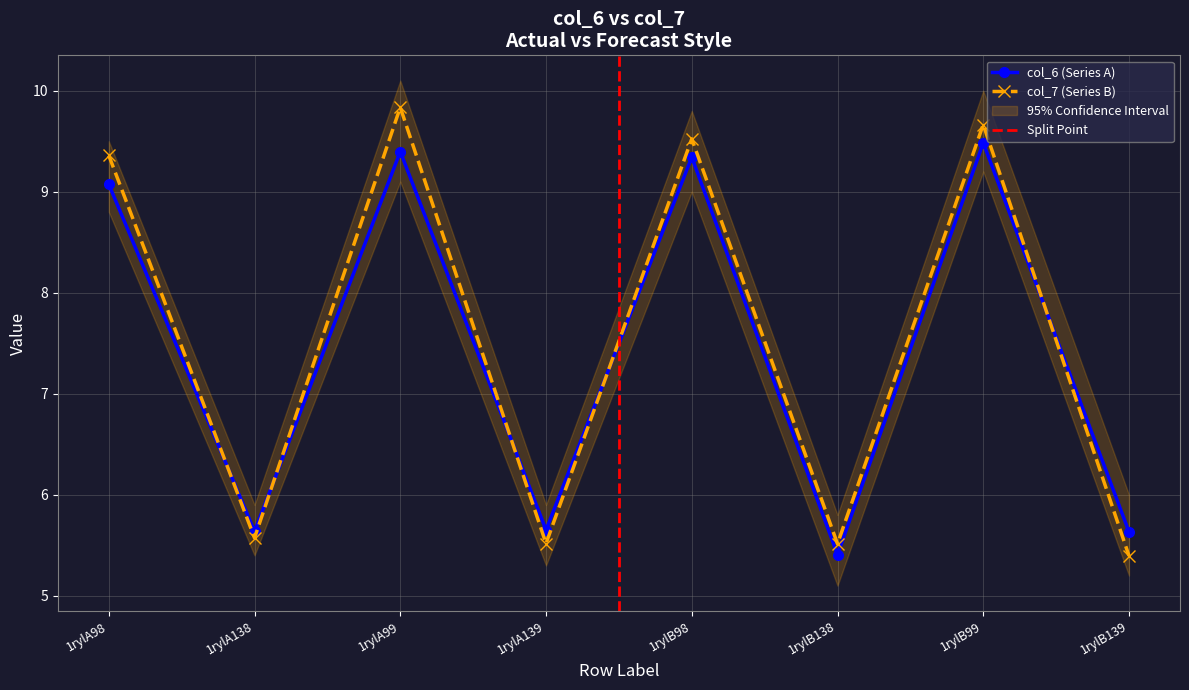

True or false: col_7 and col_6 cross at least once.

True